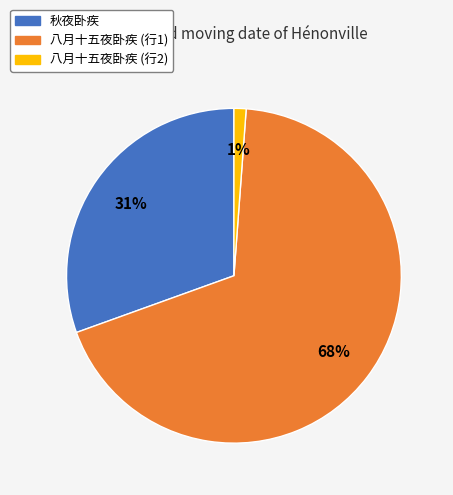

To the nearest percent, what is the average slice percentage?

33%